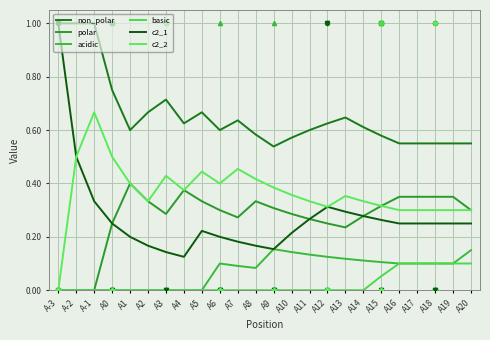

At which label does non_polar reach its minimum?

A9